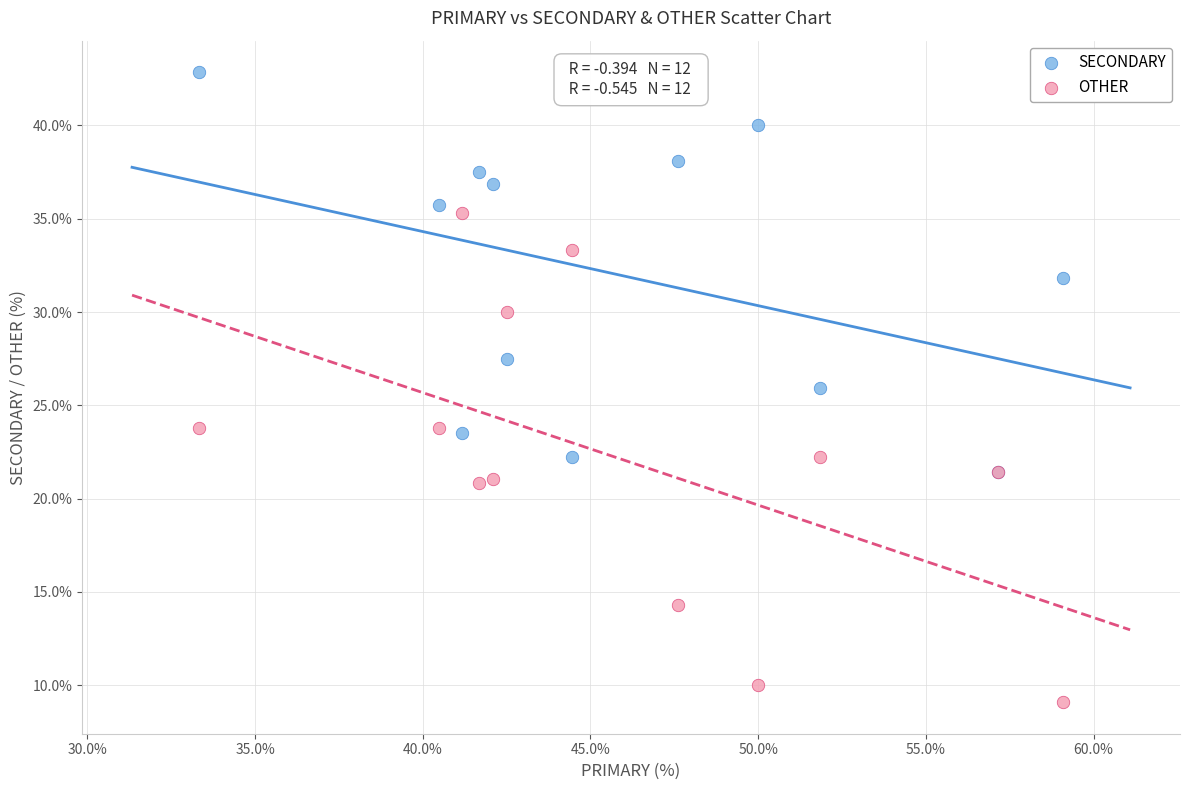

What are all the series names shown in the legend?

SECONDARY, OTHER